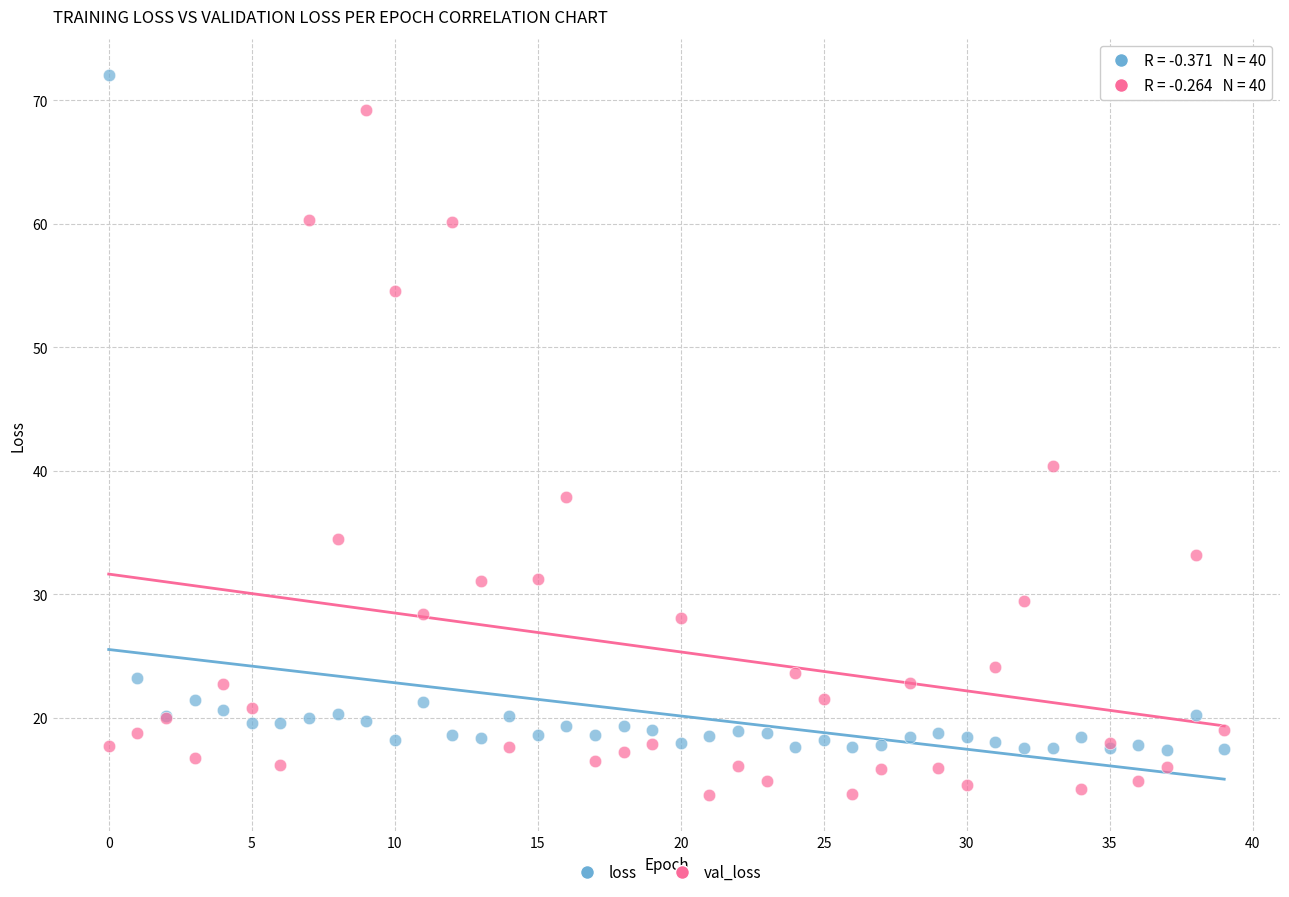

What are all the series names shown in the legend?

loss, val_loss